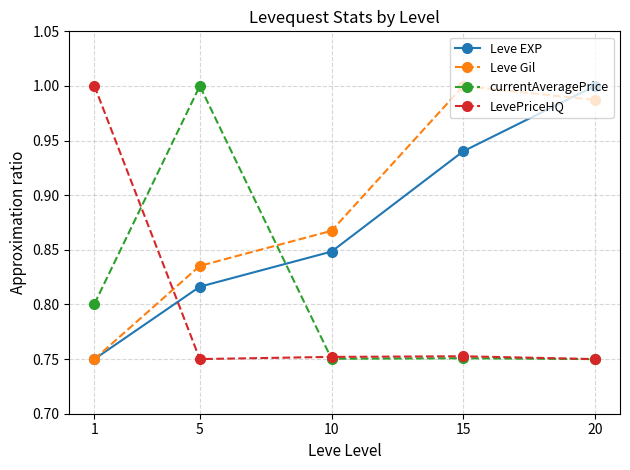

How many interior local valleys does the currentAveragePrice series have?

1